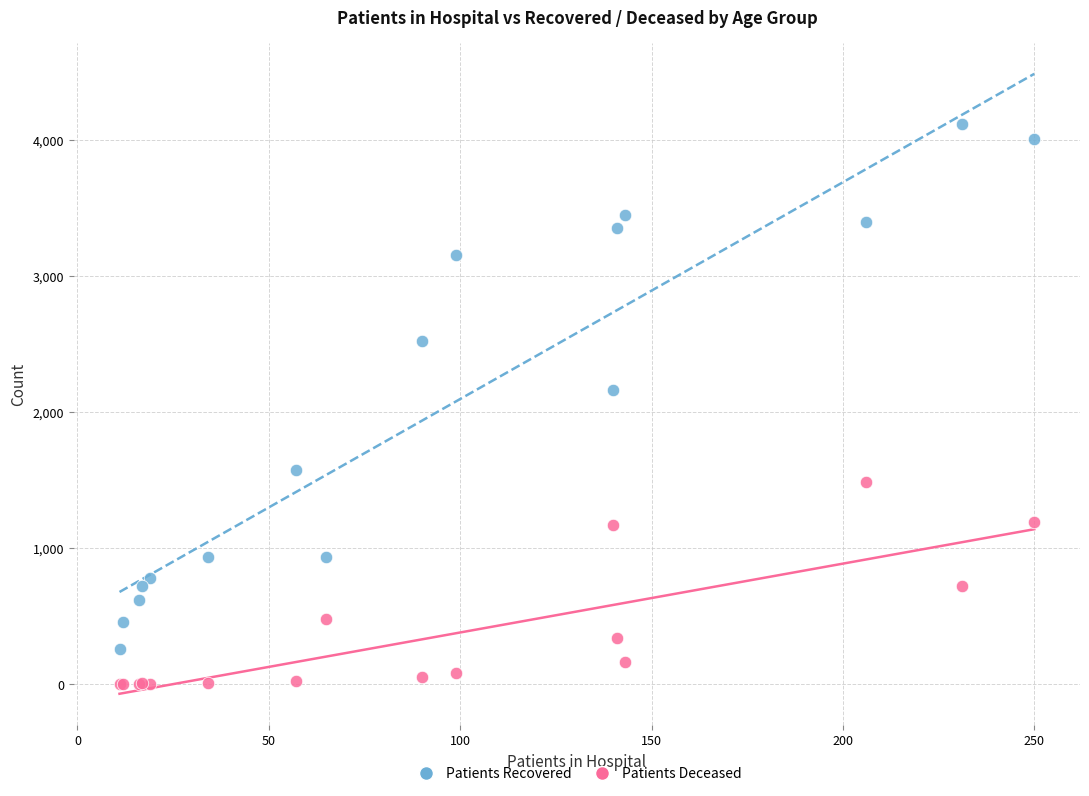

Which series contains the lowest Y value?

Patients Deceased